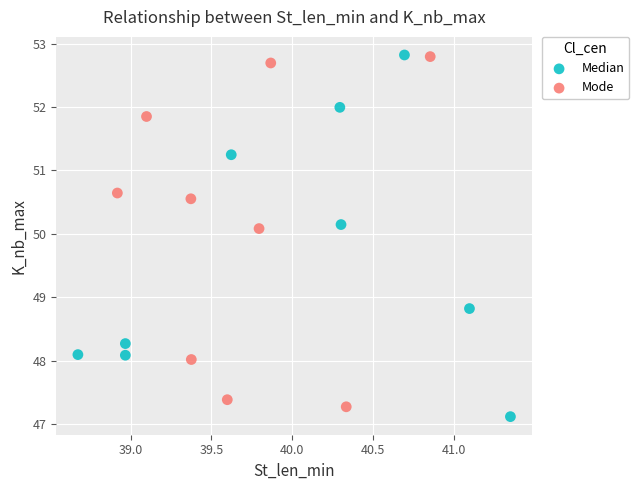

What are all the series names shown in the legend?

Median, Mode